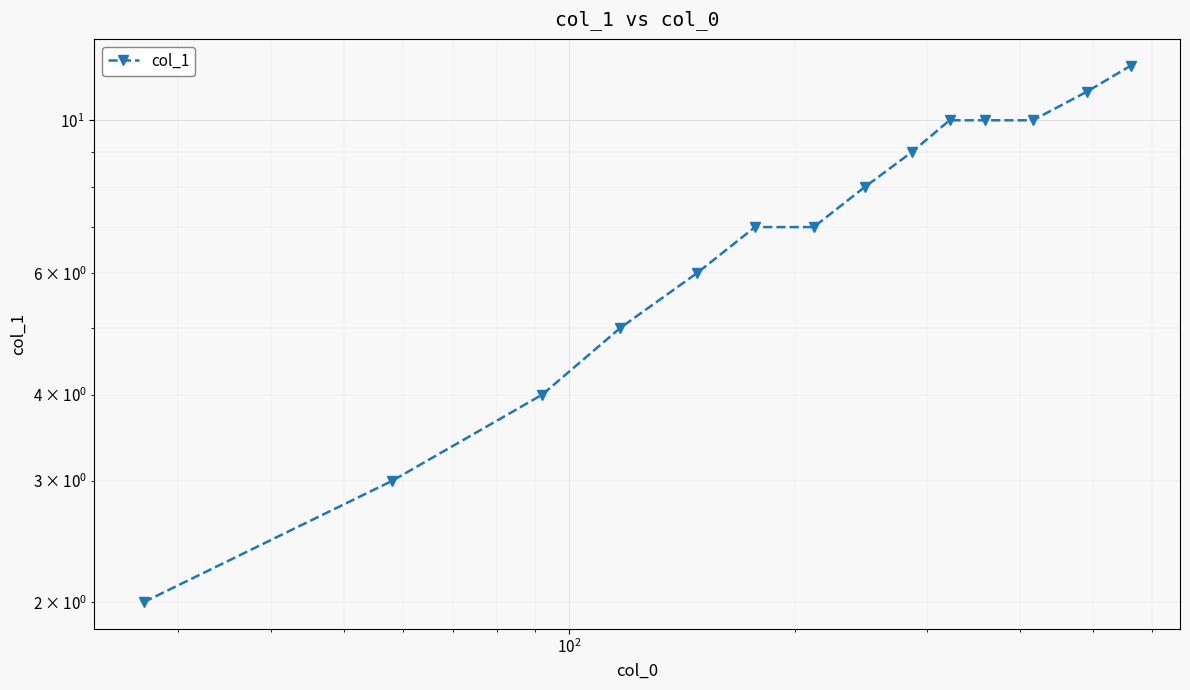

True or false: the data has more than 1 interior local peaks.

False